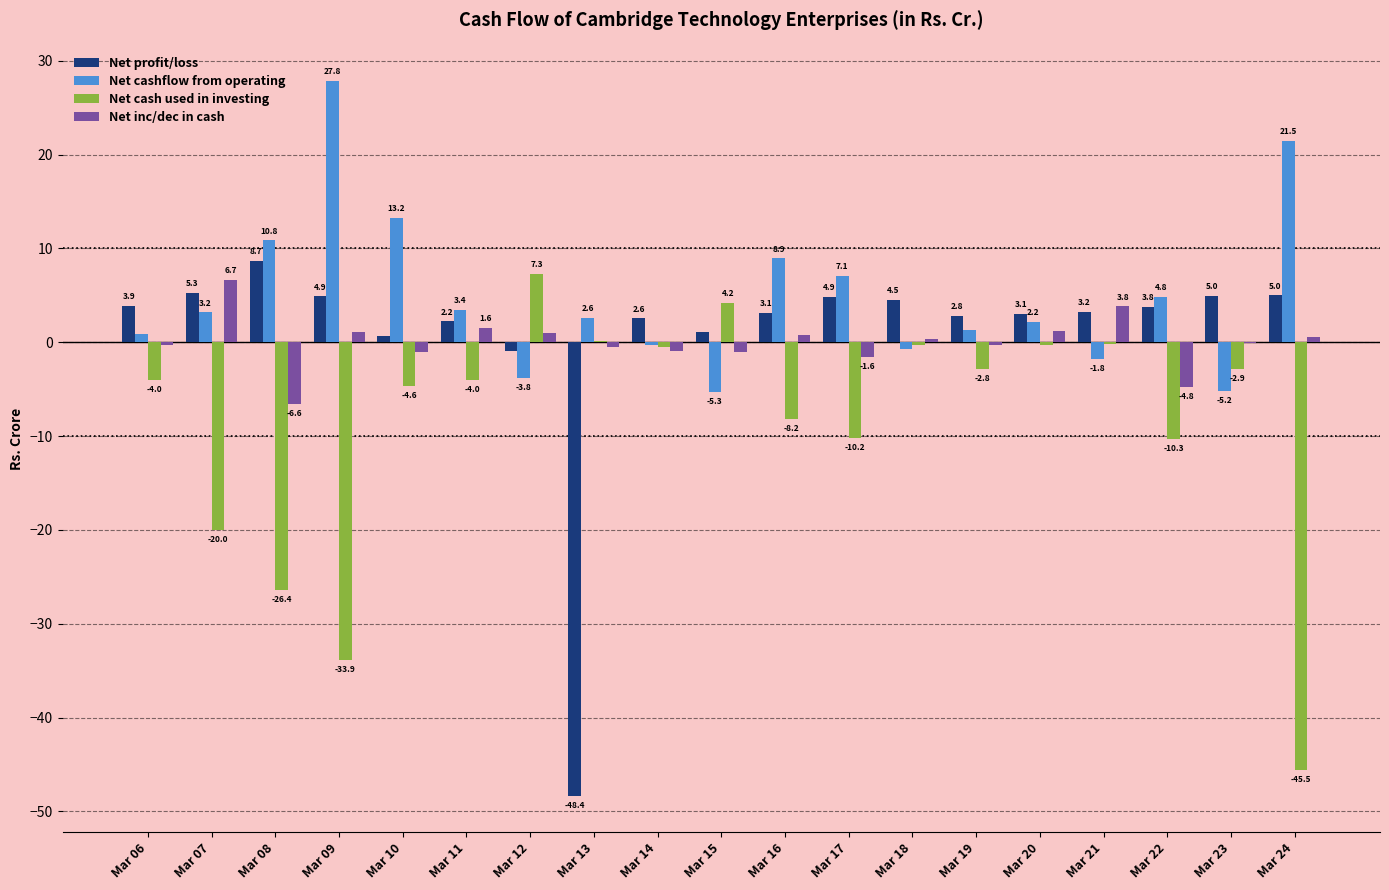

What is the highest value of the Net cash used in investing series?

7.3